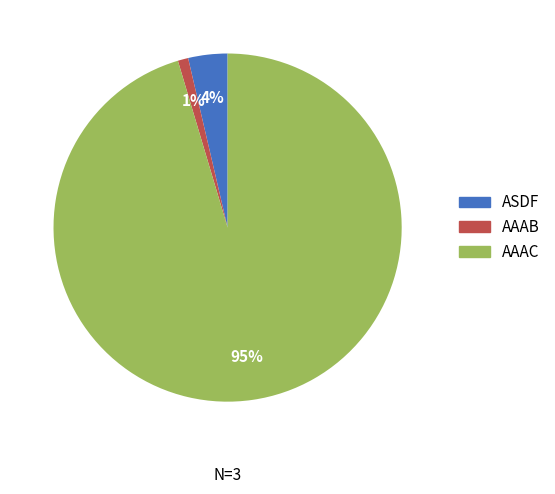

Between AAAC and AAAB, which is larger?

AAAC